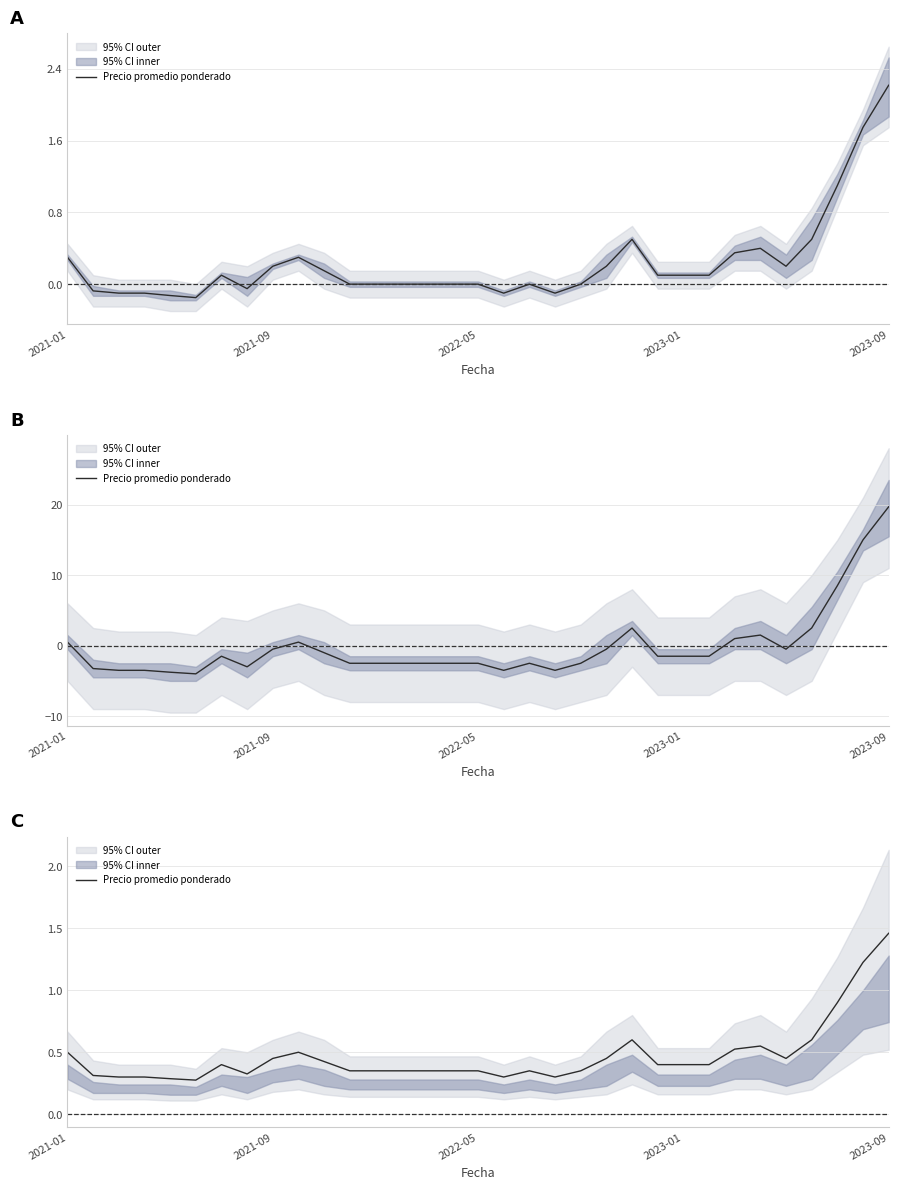

Is this an area chart (filled region under the line)?

No